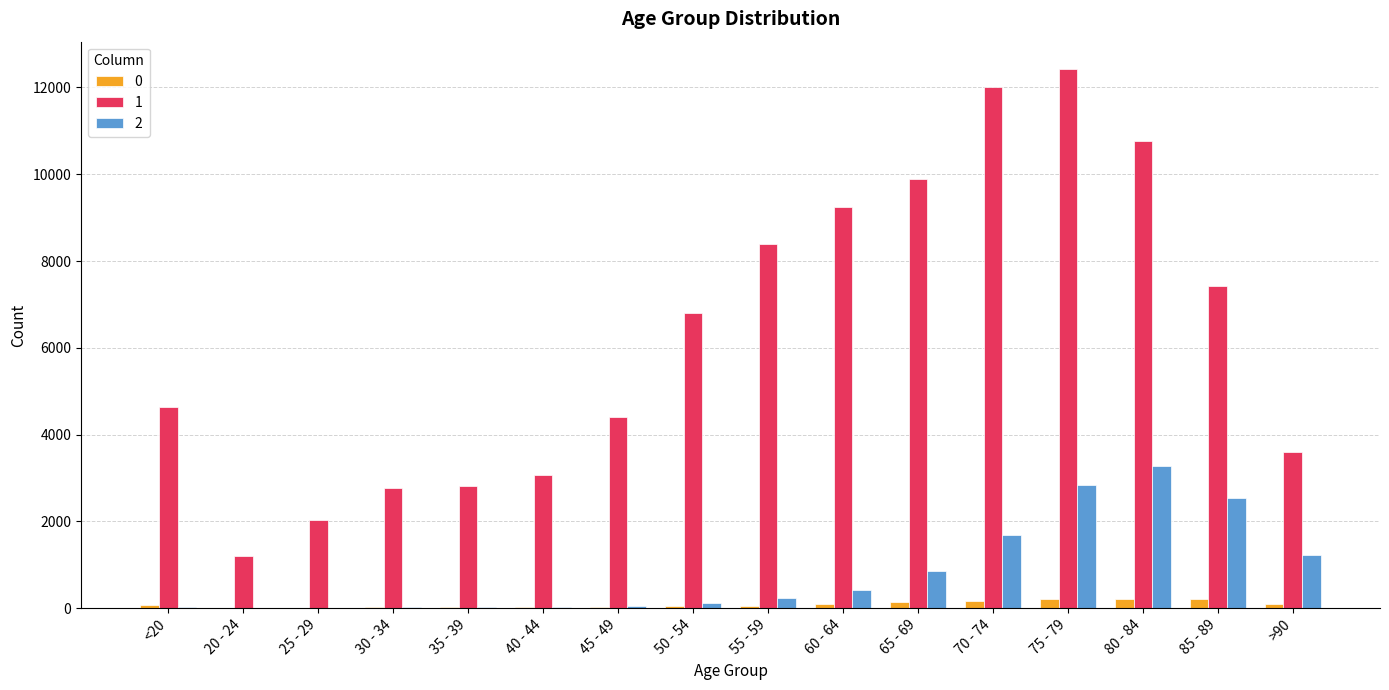

What is the maximum value shown in the chart?

12434